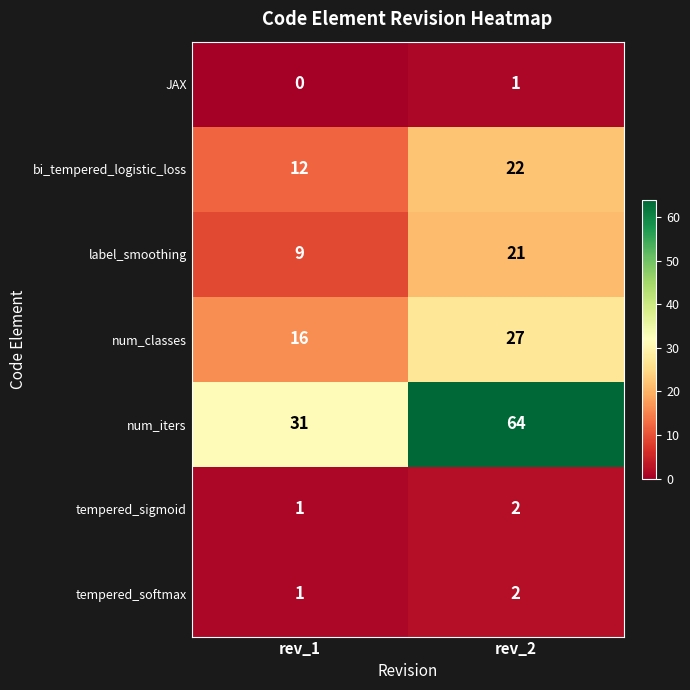

At which label is num_classes closest to 21?

rev_1